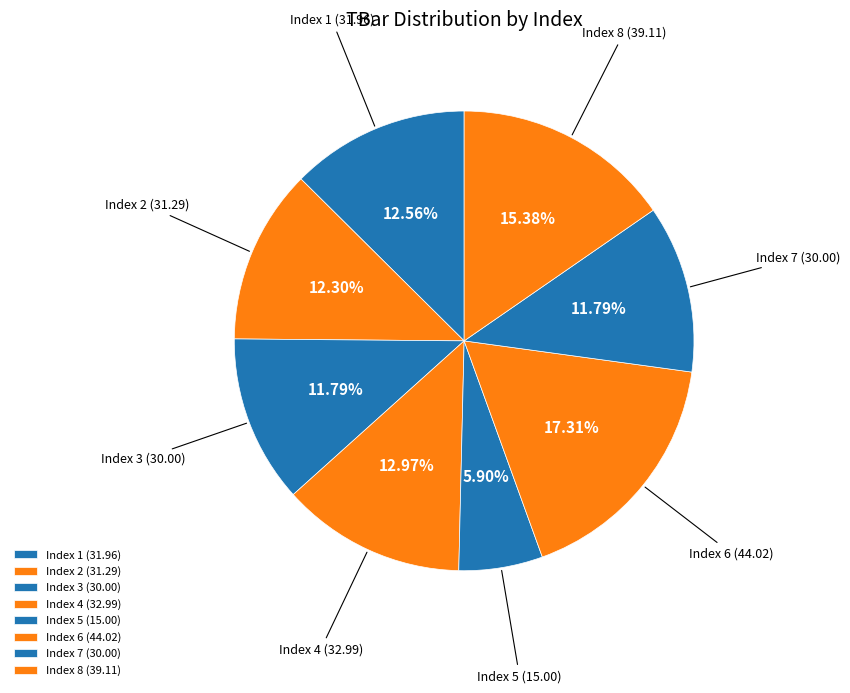

Is there any slice that represents more than half of the pie?

No